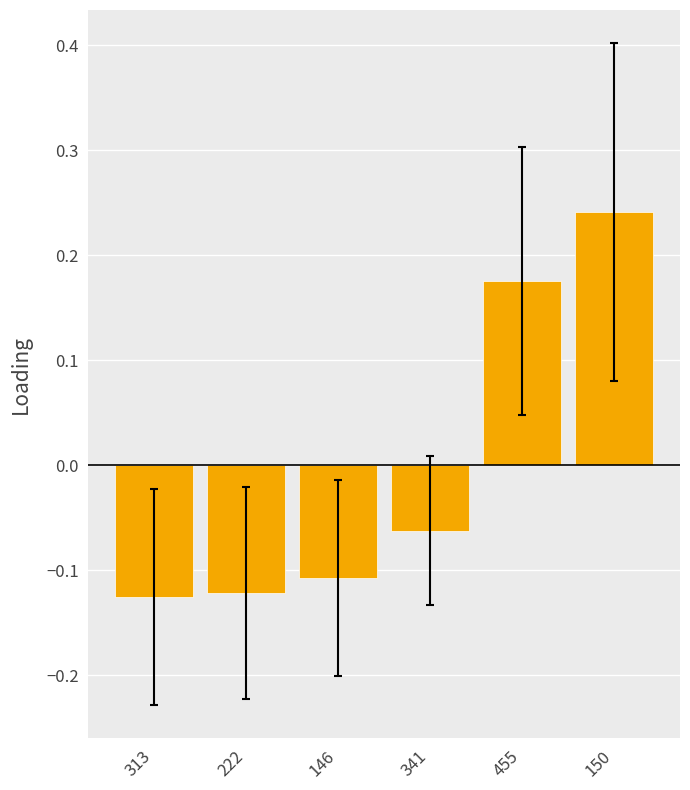

Which label corresponds to the largest value in the chart?

150